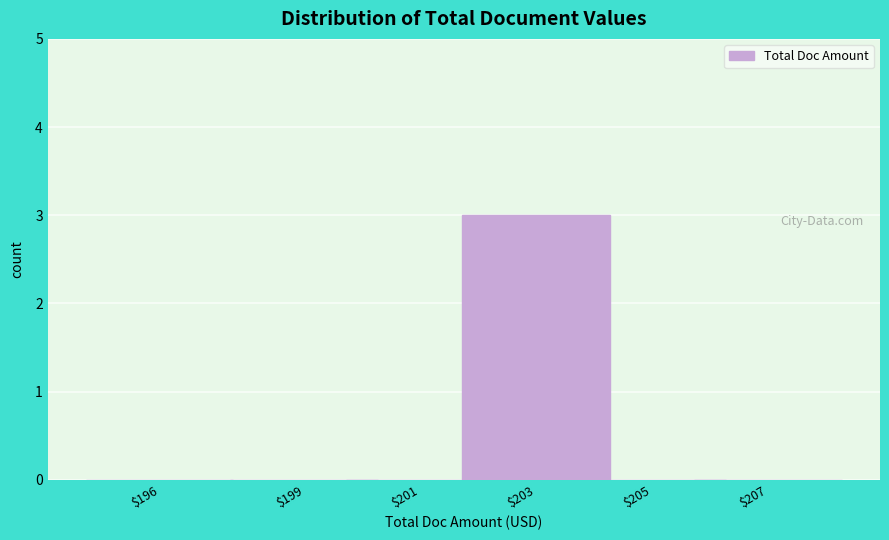

What is the sum of all values?

3